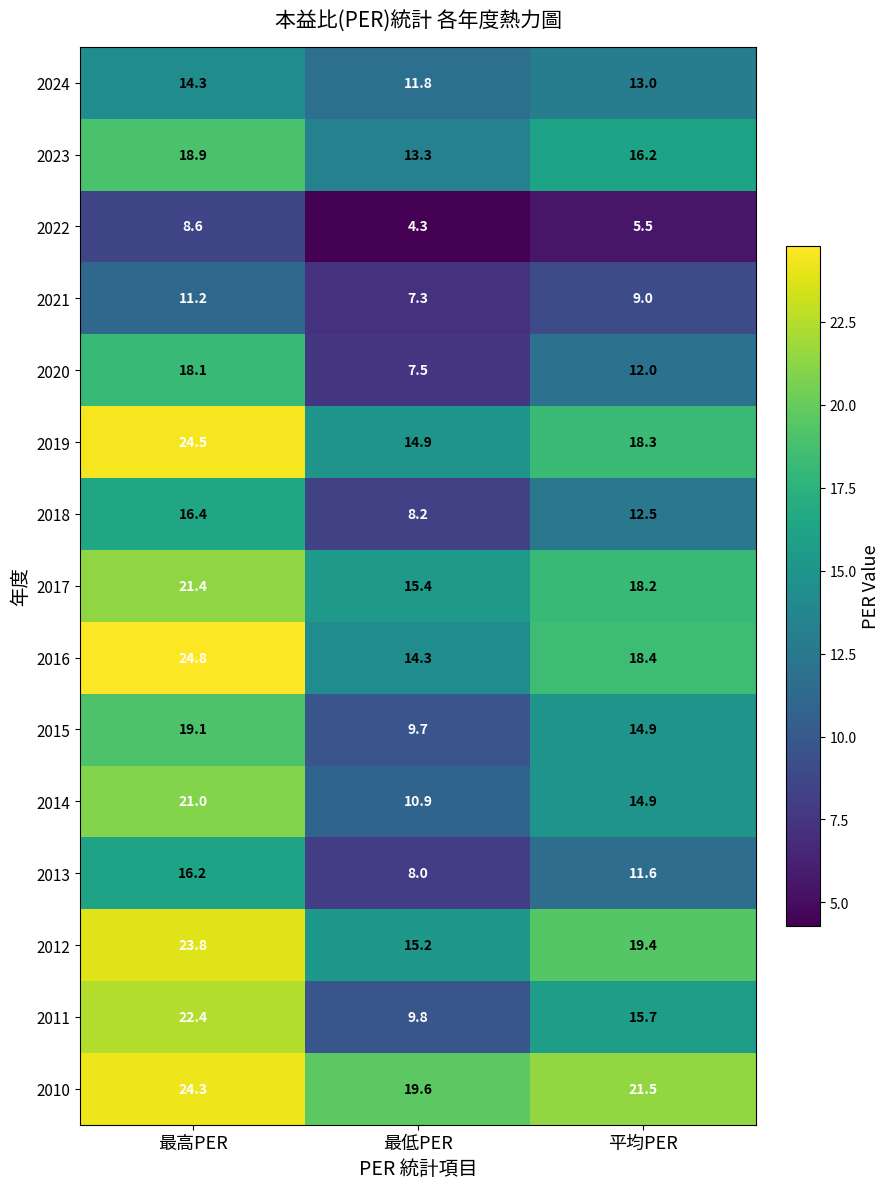

What is the sum of all 2019 values?

57.7